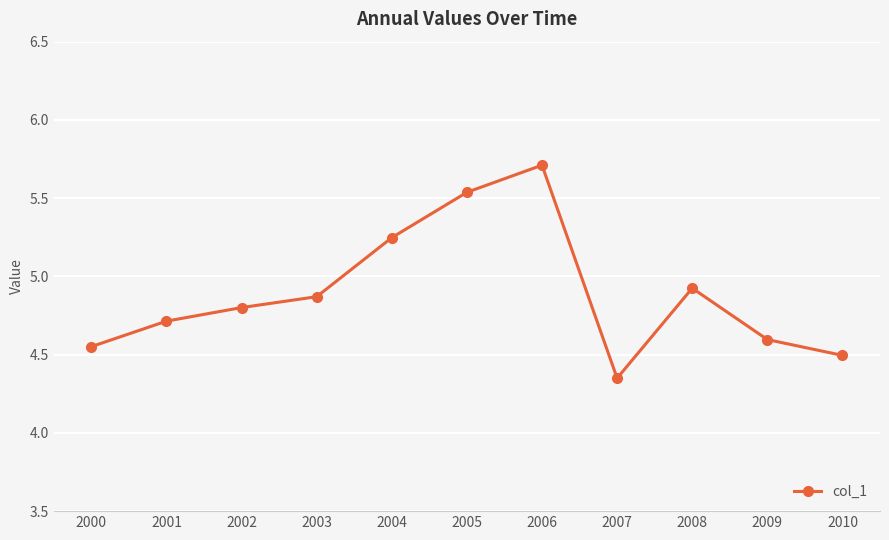

Rank the categories by value from highest to lowest.

2006, 2005, 2004, 2008, 2003, 2002, 2001, 2009, 2000, 2010, 2007